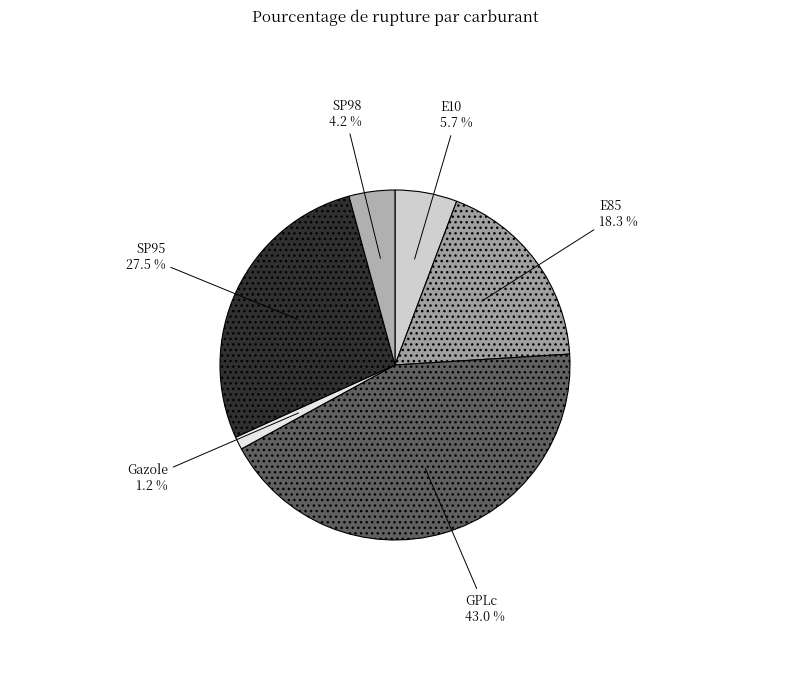

The GPLc slice represents 43% of the pie. True or false?

True